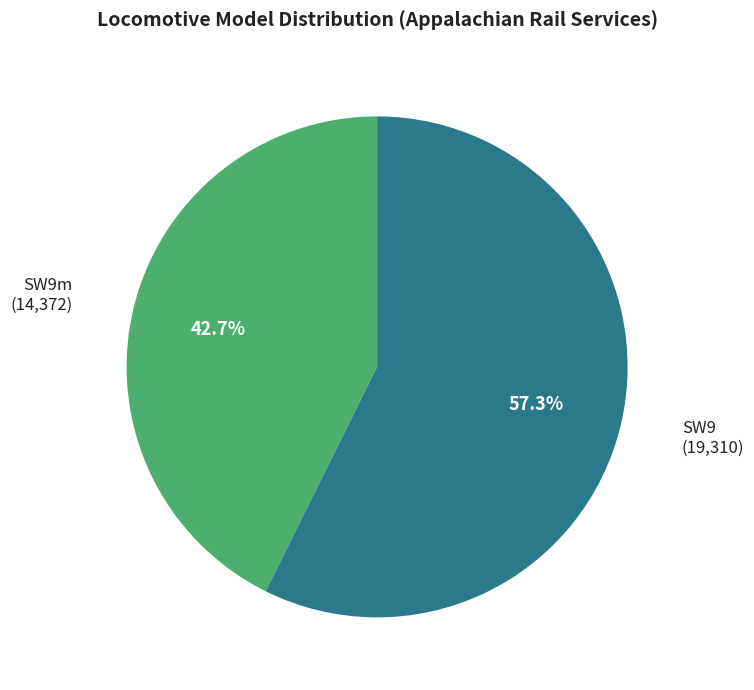

Rank the categories by value from highest to lowest.

SW9, SW9m